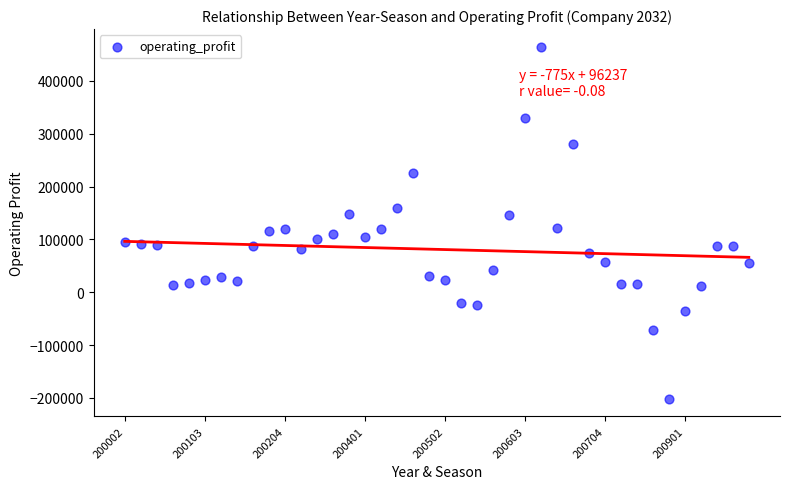

What is the range of Y values (max minus min)?

666645